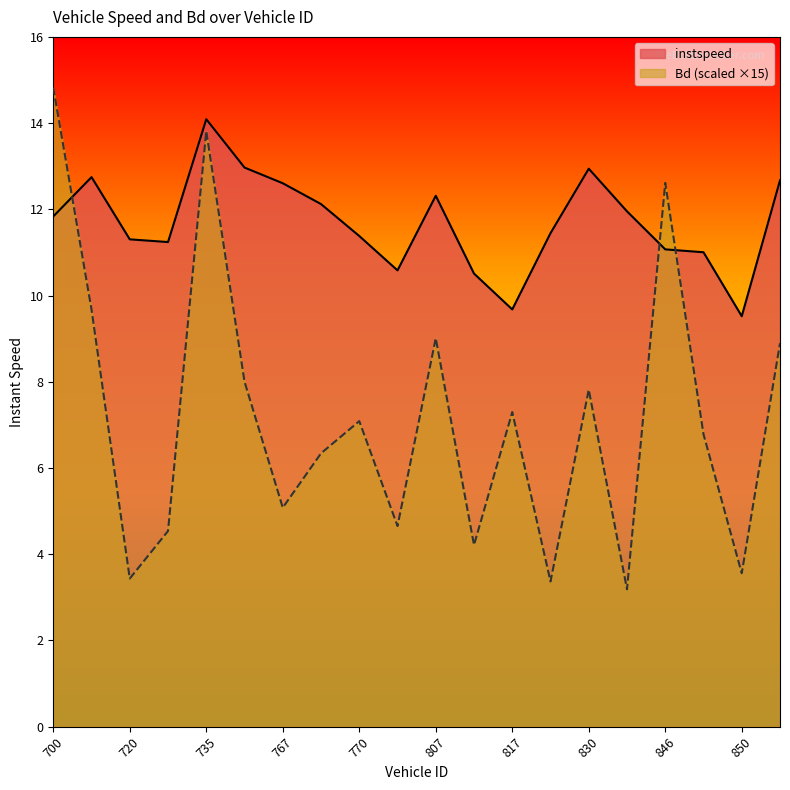

What is the spread (max minus min) of values at 720?

7.9